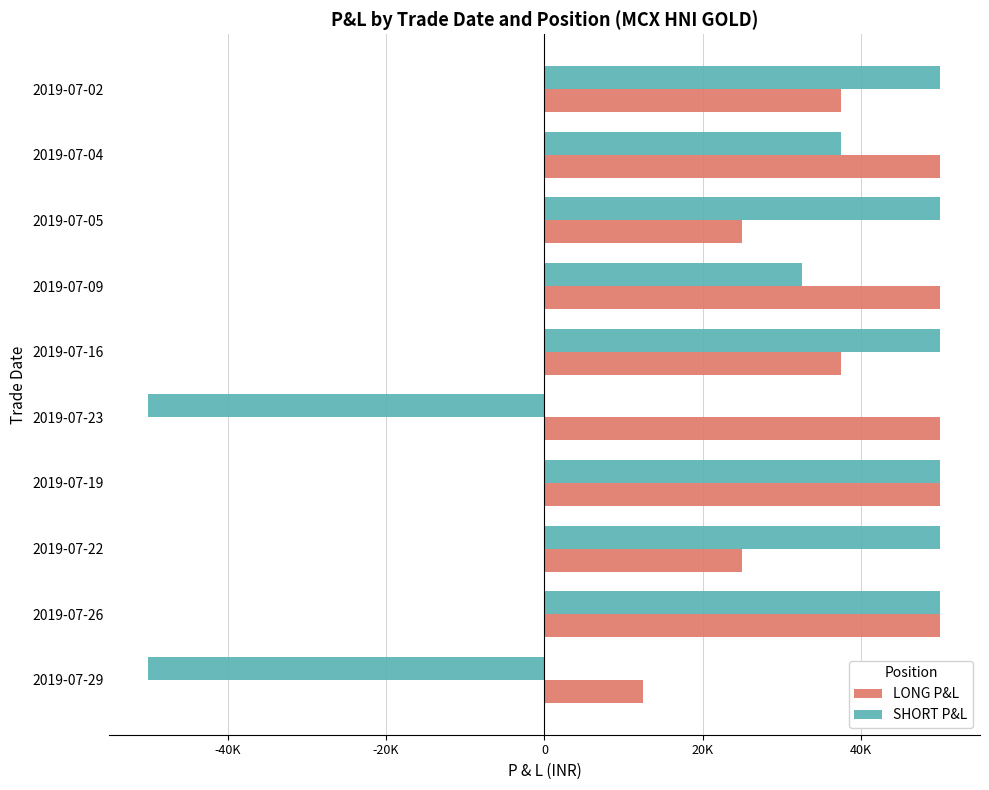

What are all the series names shown in the legend?

LONG P&L, SHORT P&L